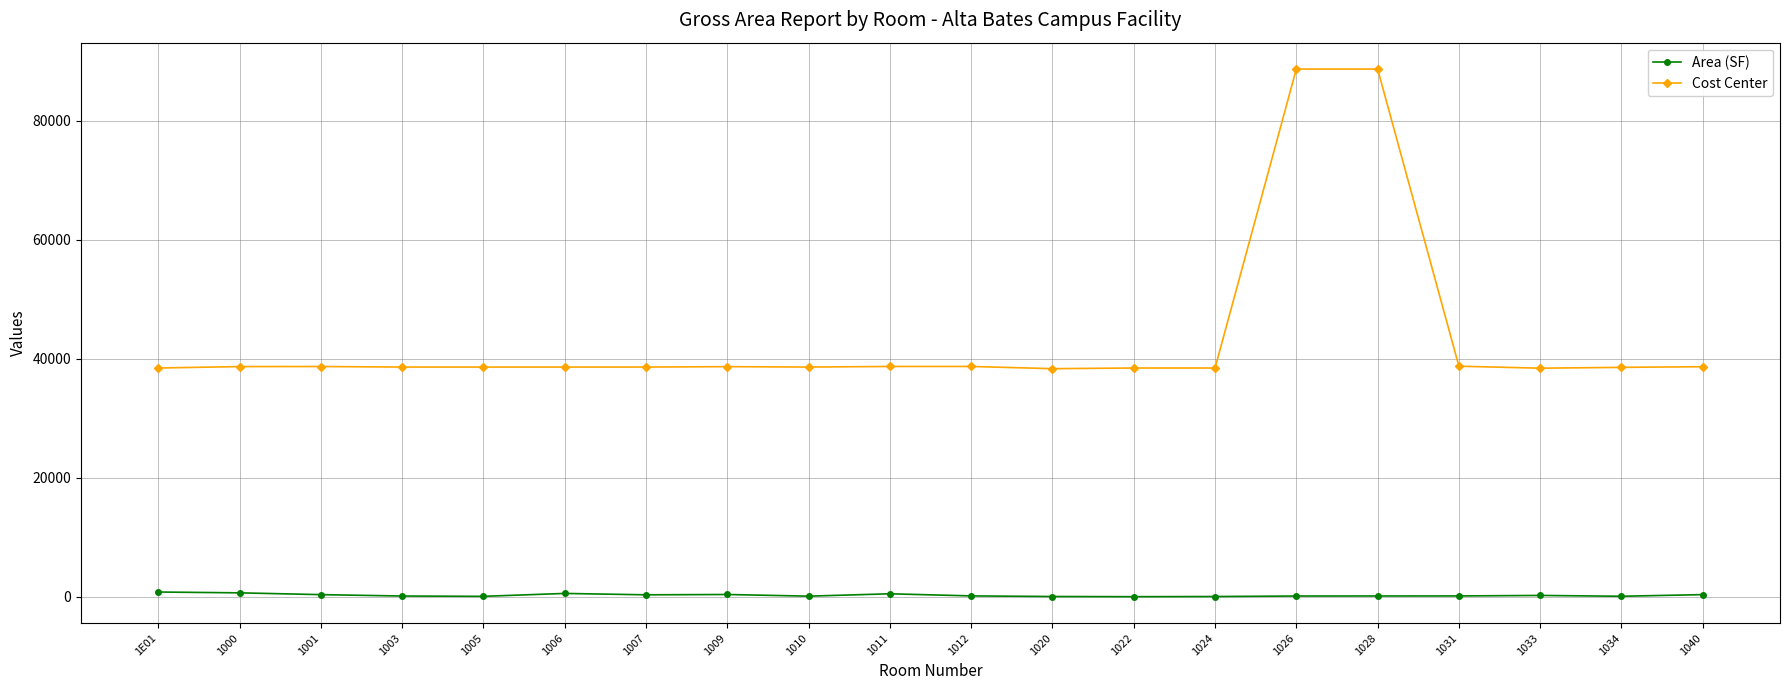

List the series in order of their overall mean, highest first.

Cost Center, Area (SF)